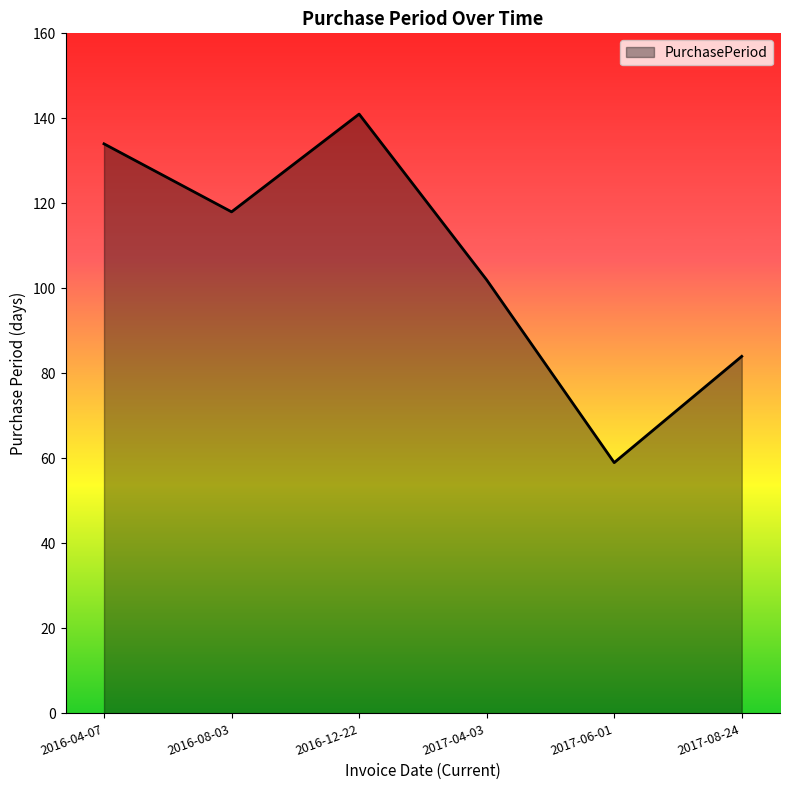

Reading left to right, extract all data points from this chart.

2016-04-07=134	2016-08-03=118	2016-12-22=141	2017-04-03=102	2017-06-01=59	2017-08-24=84